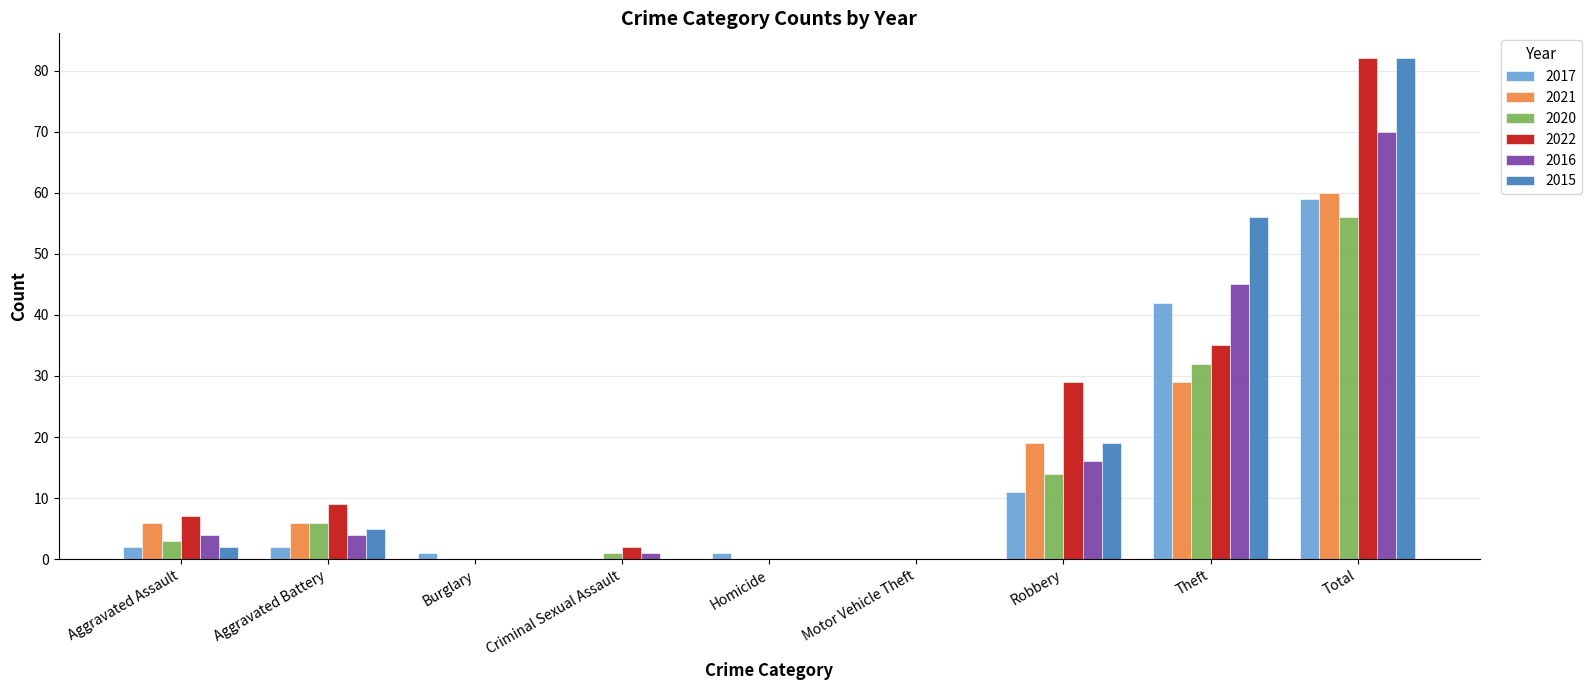

What is the highest value of the 2015 series?

82